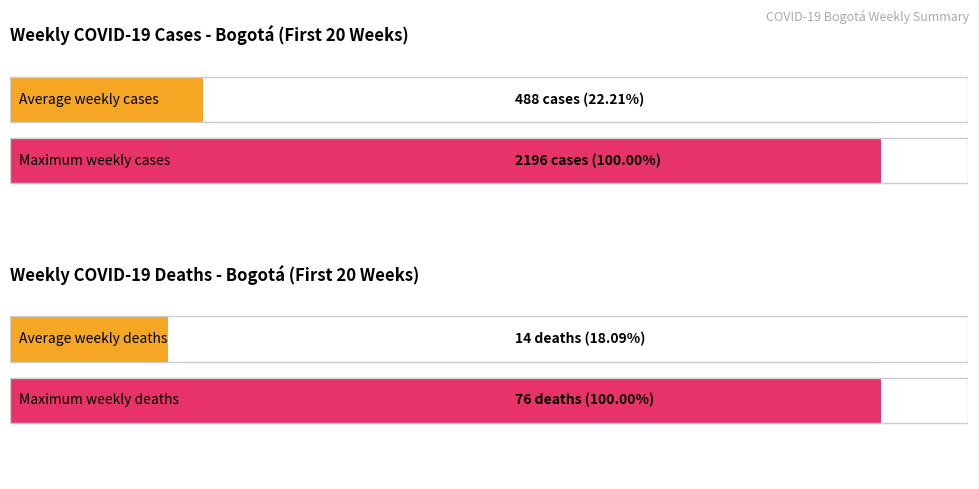

True or false: MUERTES_SEMANALES has a value of -24 at 2020-03-22.

False